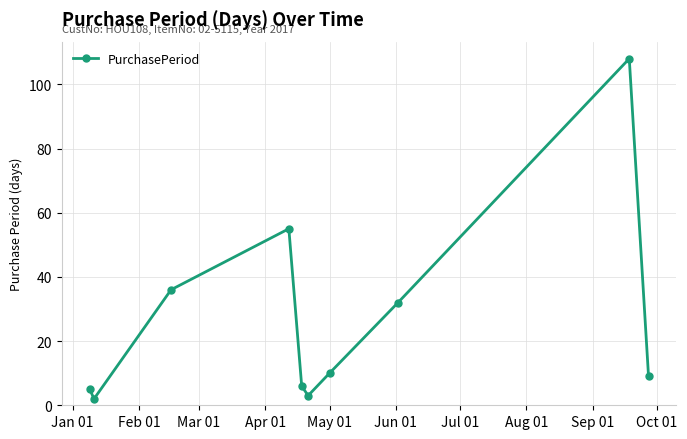

How many interior local valleys (lower than both neighbors) does the data have?

2